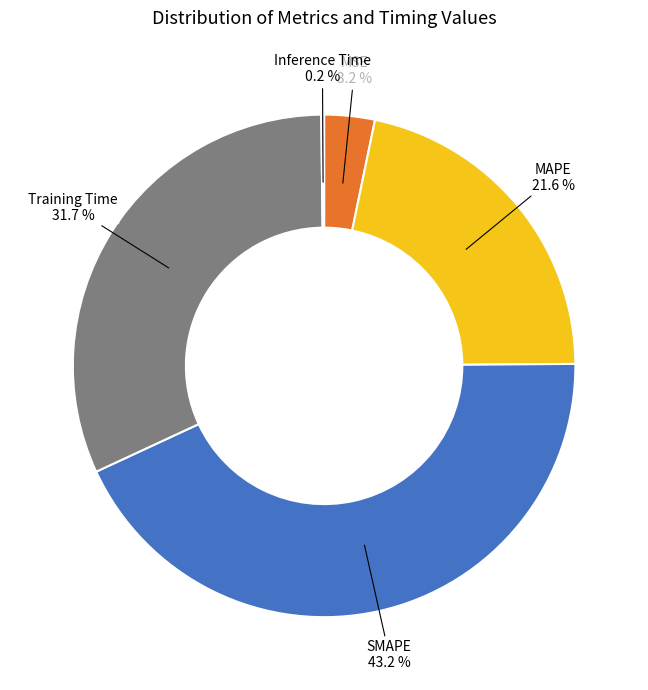

The MSE slice represents 9% of the pie. True or false?

False